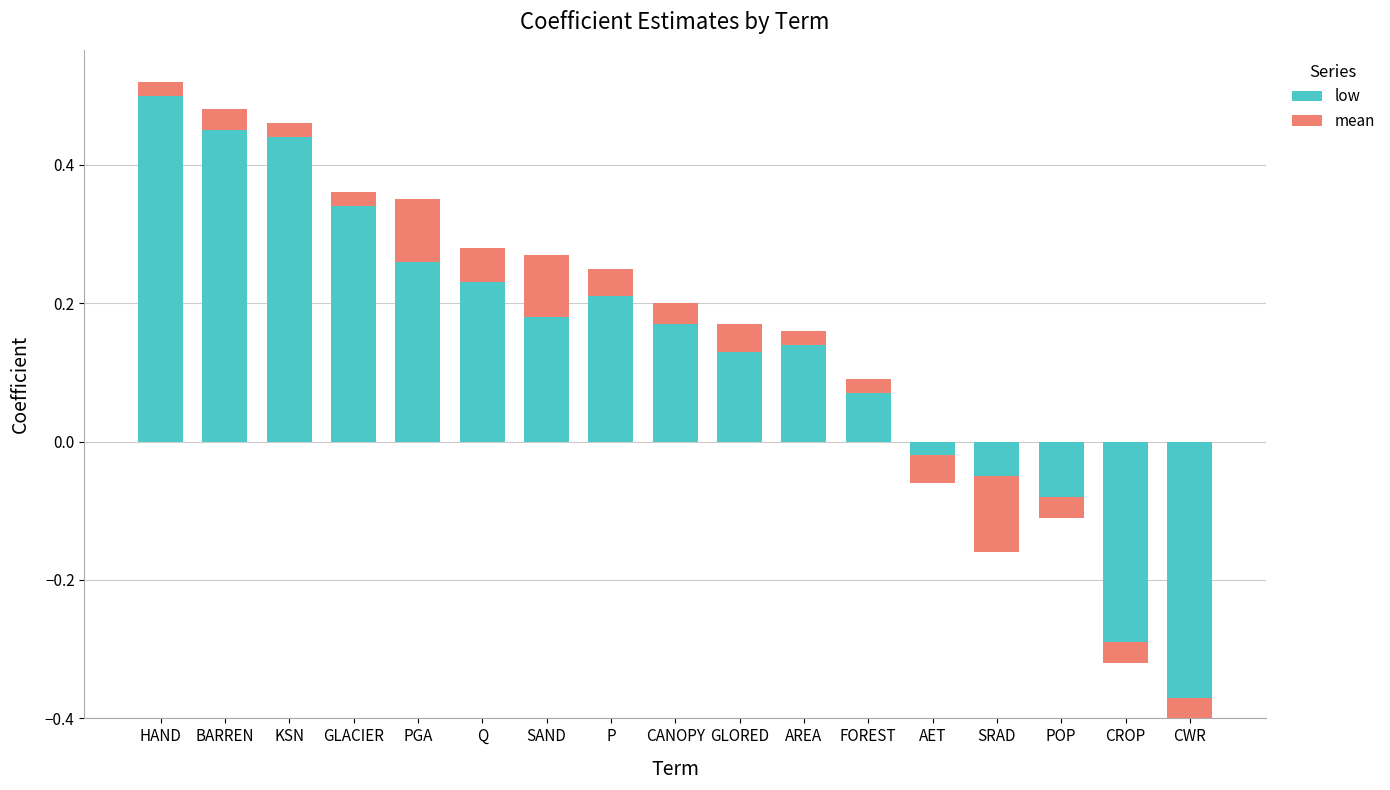

What is the difference between the second highest and second lowest values in the mean series?

0.1